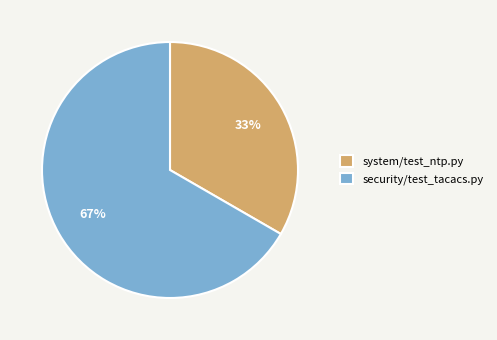

To the nearest percent, what percentage of the pie is system/test_ntp.py?

33%